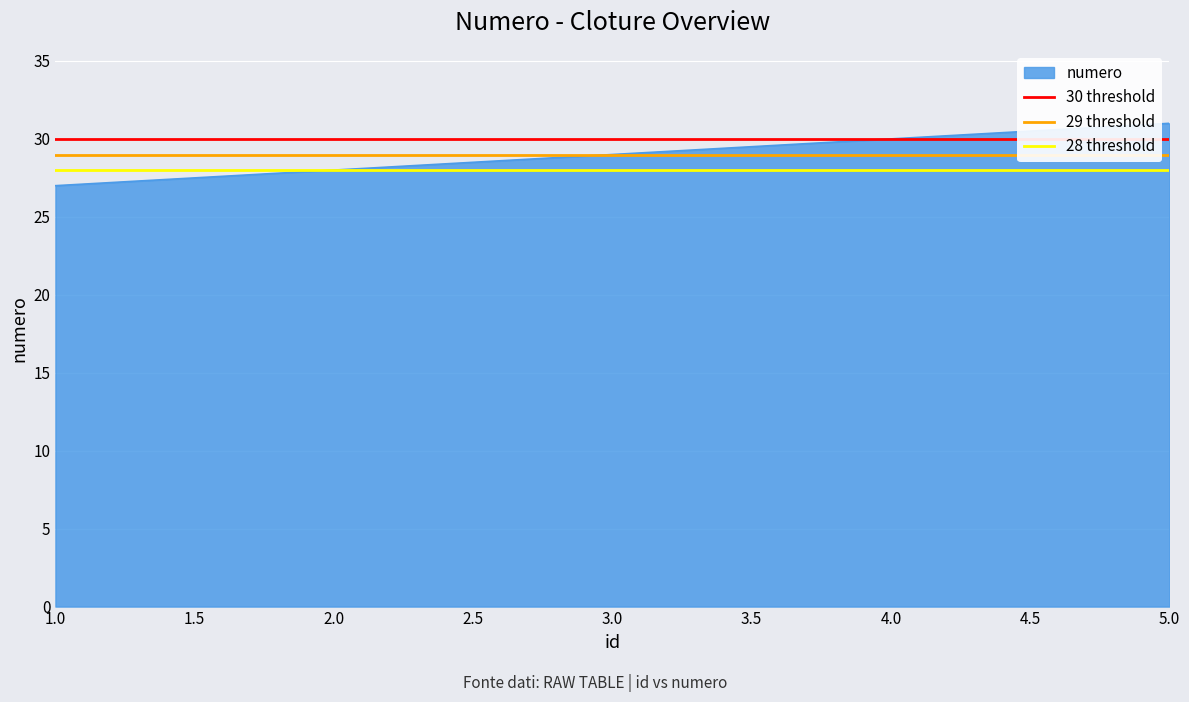

What is the highest value of the numero series?

31